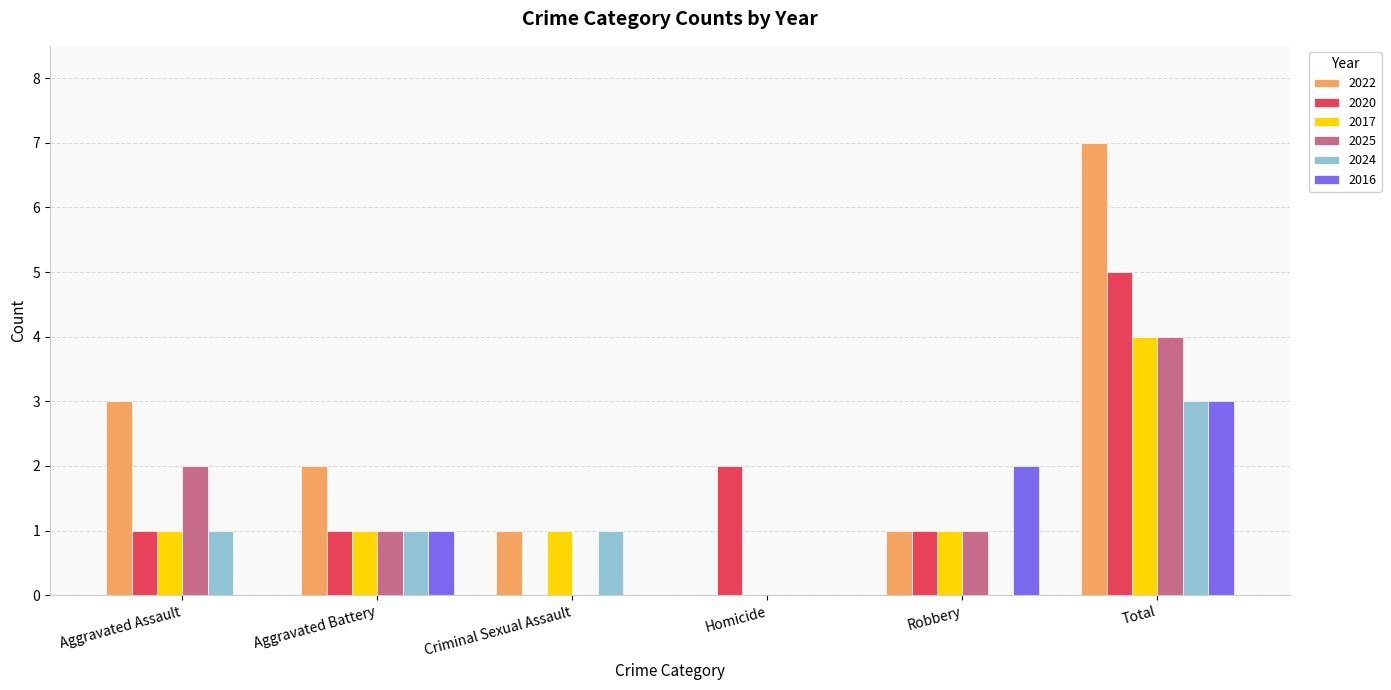

How many distinct data groups are displayed?

6